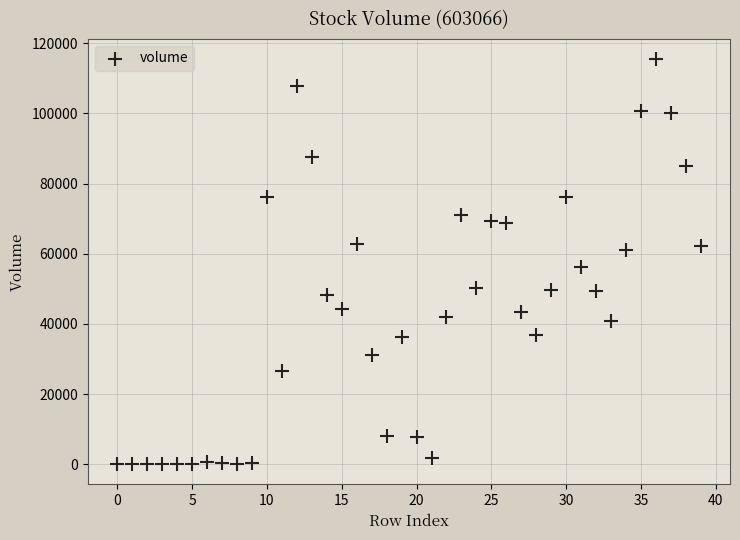

What Y value in the scatter plot is closest to 57720?

56291